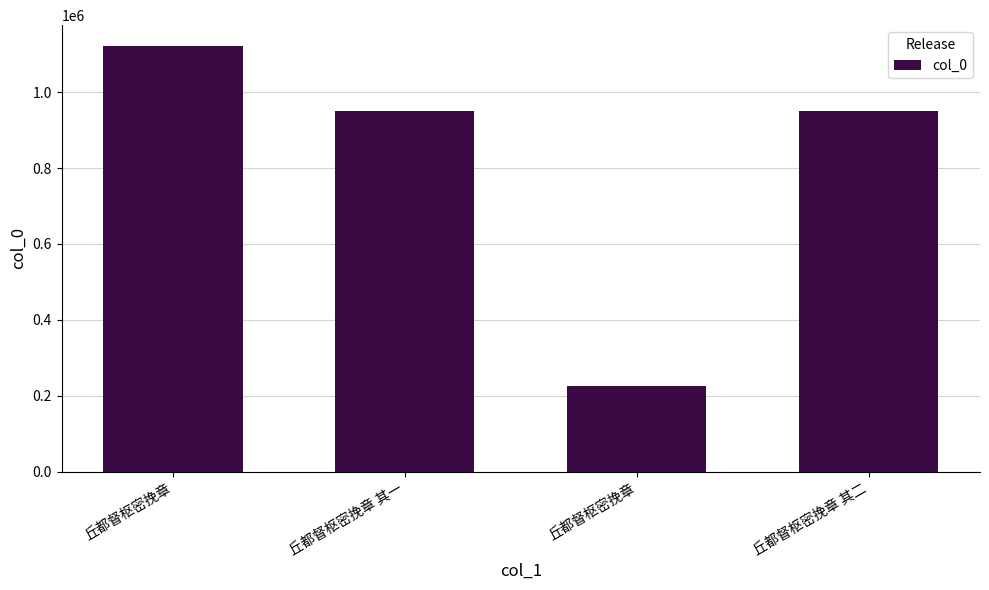

The value at 丘都督枢密挽章 is 99357. True or false?

False